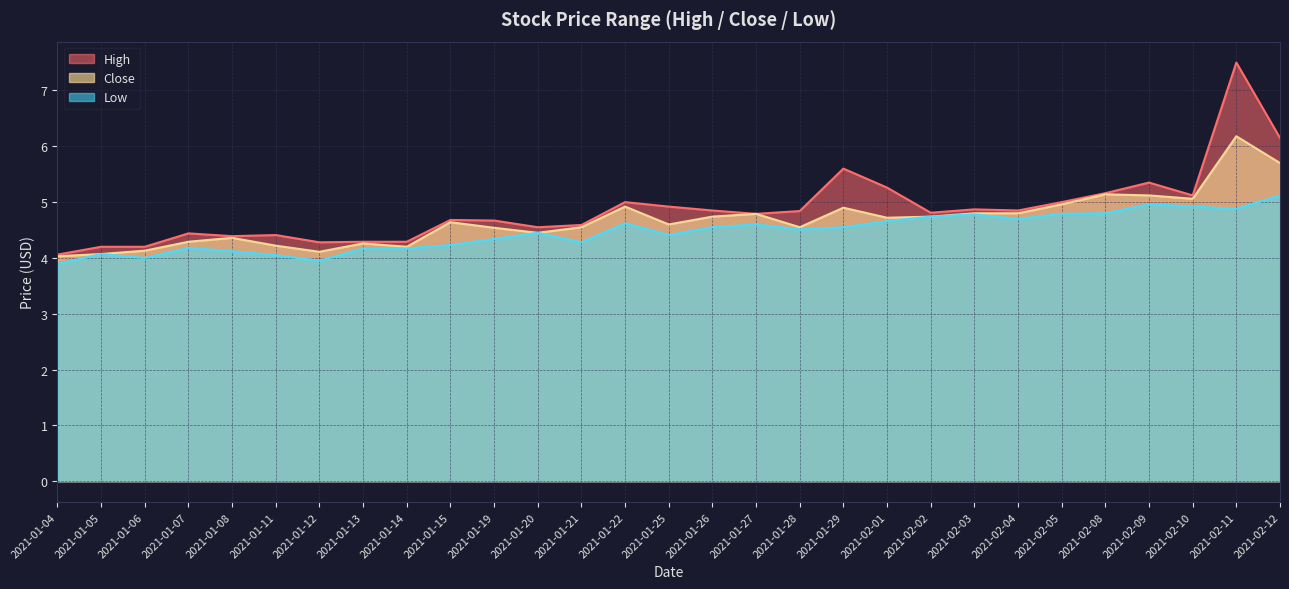

True or false: High has a value of 5.0 at 2021-01-22.

True